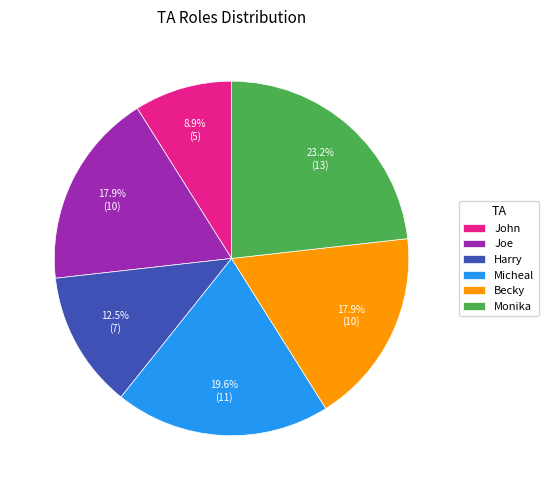

True or false: Becky accounts for 18% of the total.

True